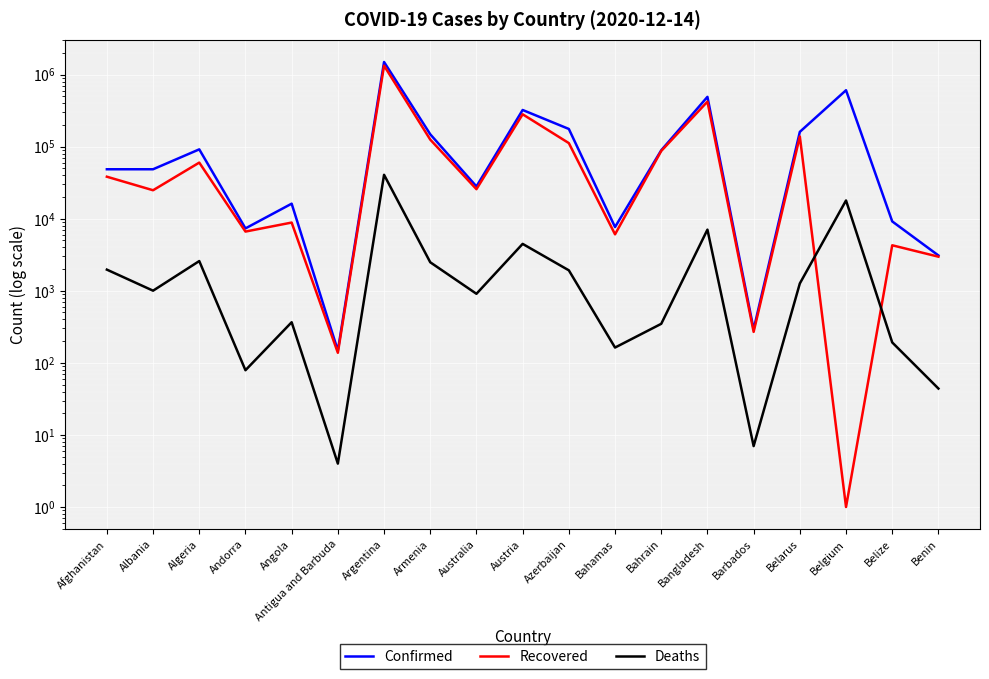

Which series has the largest total across all categories?

Confirmed